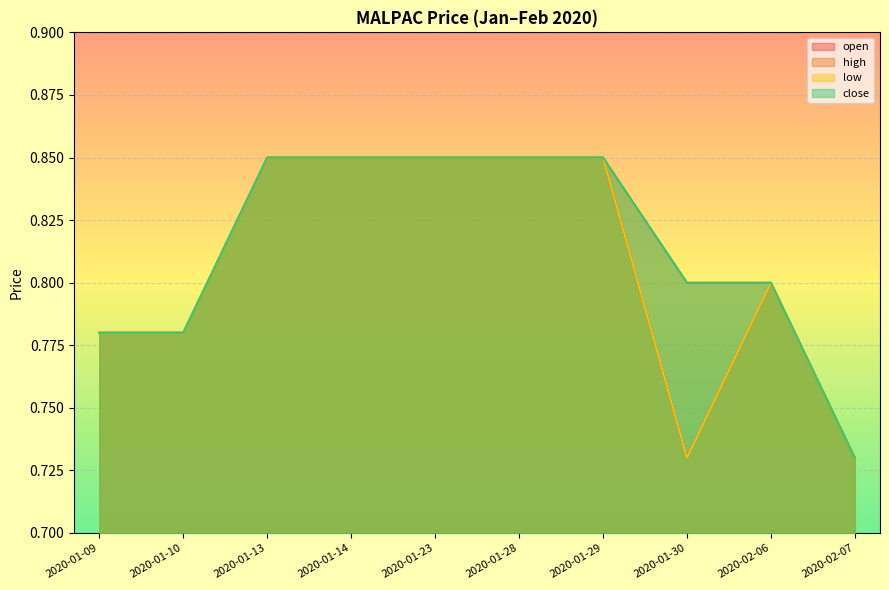

The low series shows 0.8 at 2020-02-06. True or false?

True